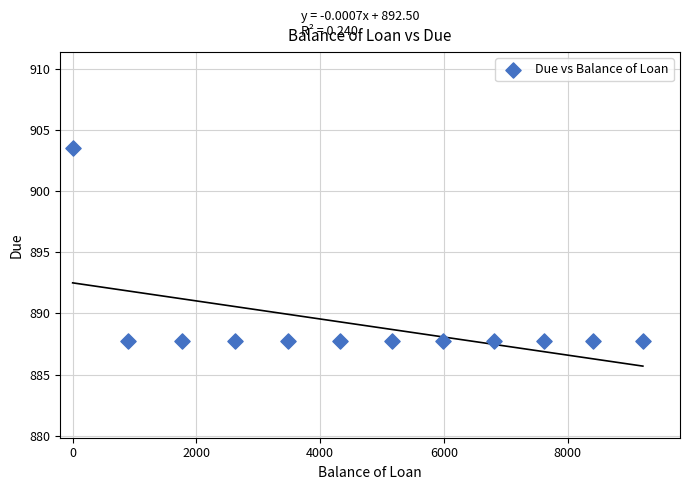

What is the average Y value?

889.0